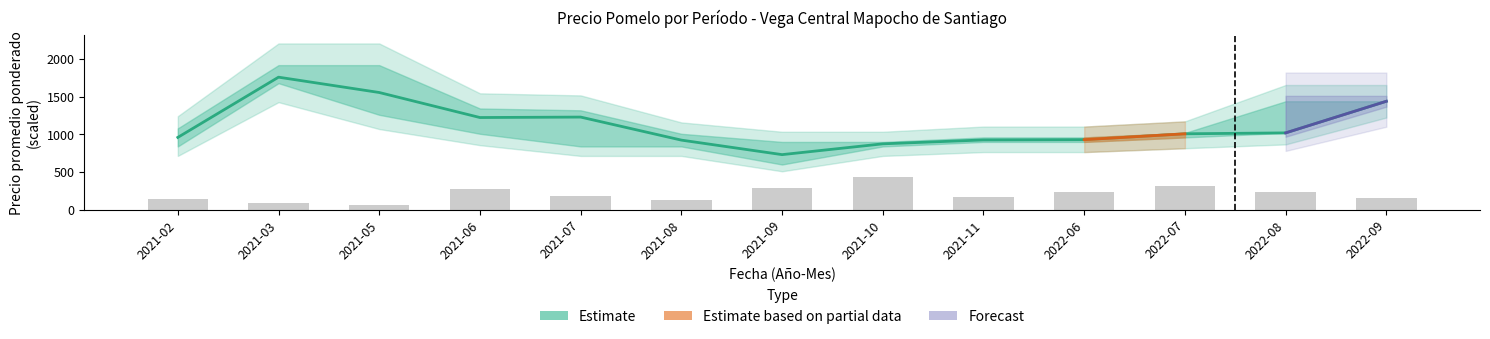

What is the sum of all Volumen values?

2698.5